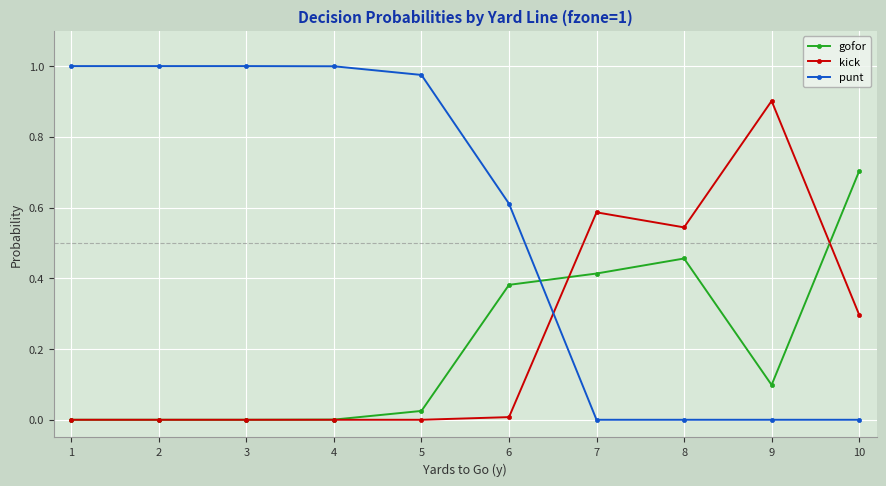

Is this an area chart (filled region under the line)?

No